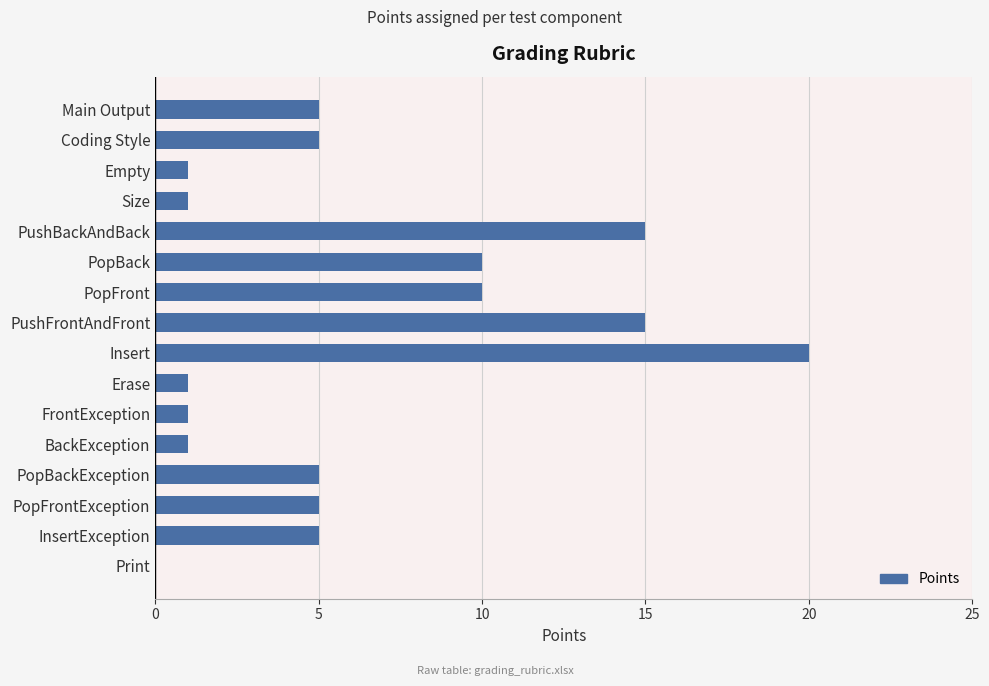

What is the sum of all values?

100